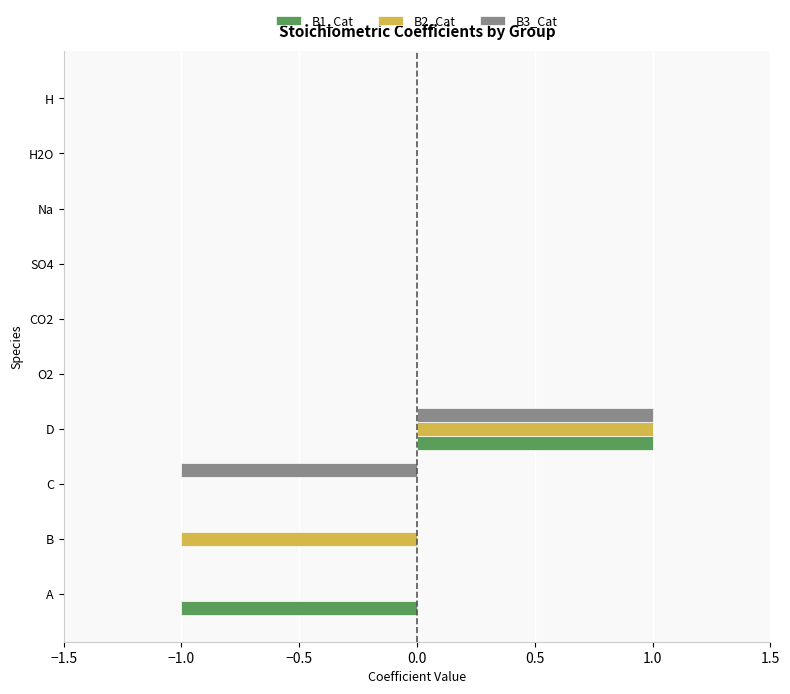

Is it true that B3_Cat equals 0 at A?

True